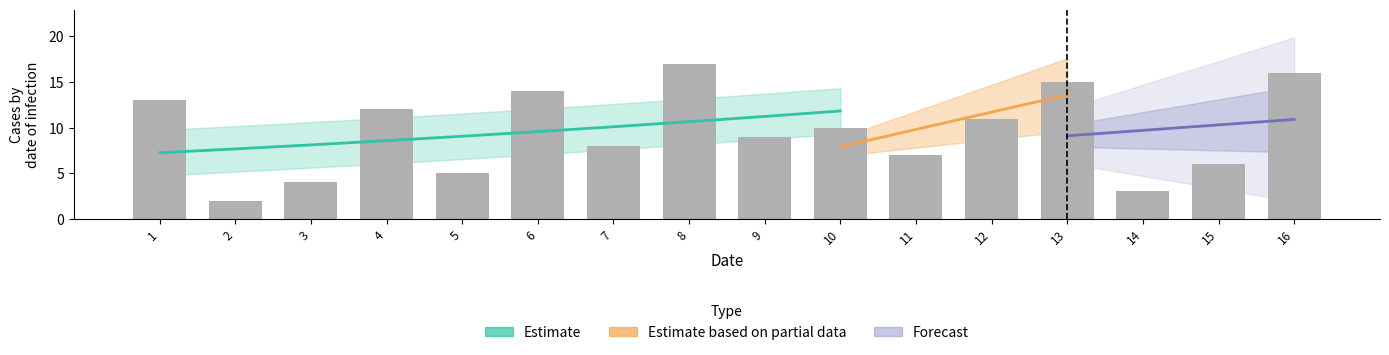

What is the greatest value displayed?

17